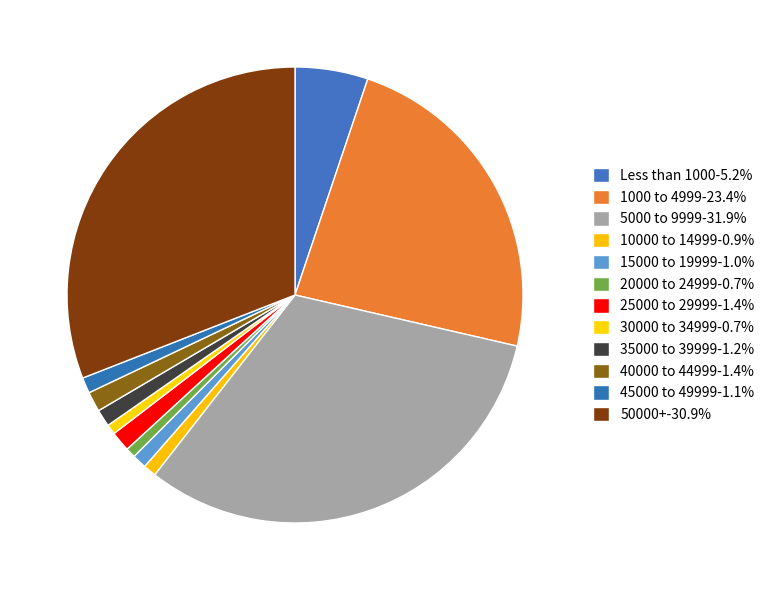

How many slices are in this pie chart?

12